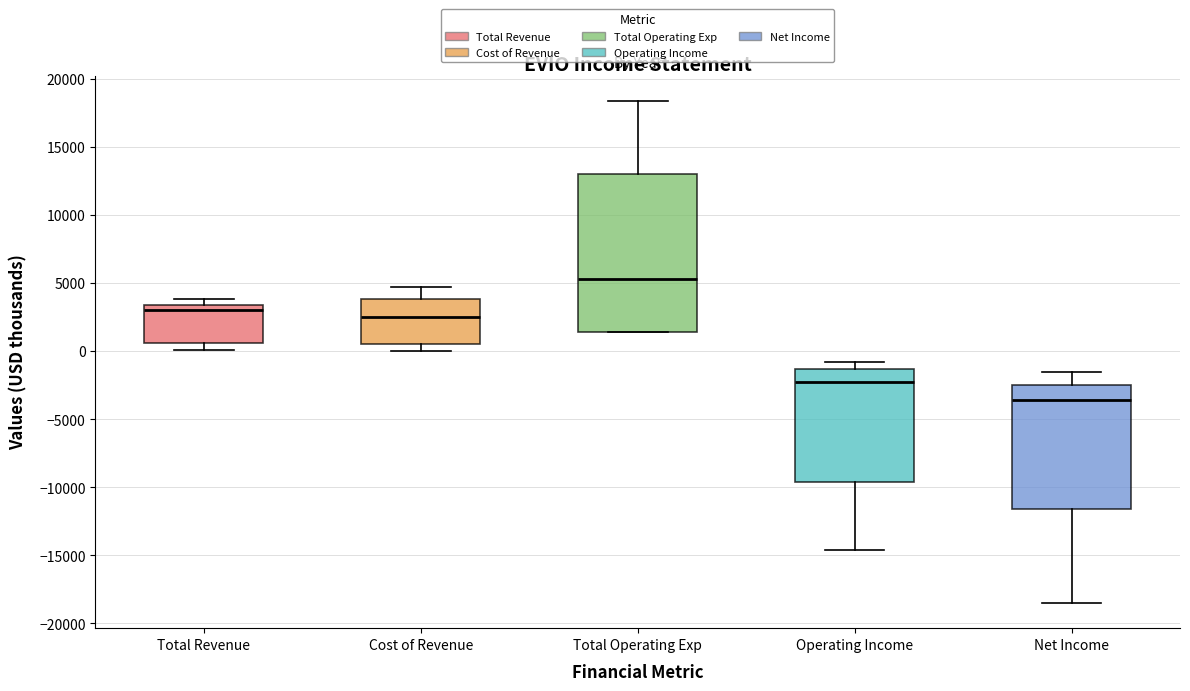

Reading left to right, read every box against the y-axis: the position of its median line, the range the box covers, and the ends of its whiskers. The values are not printed on the chart, so give them approximately, as read against the axis.

Total Revenue: median 3000, box 500 to 3500, whiskers 0 to 4000
Cost of Revenue: median 2500, box 500 to 4000, whiskers 0 to 4500
Total Operating Exp: median 5500, box 1500 to 13000, whiskers 1500 to 18500
Operating Income: median -2500, box -9500 to -1500, whiskers -14500 to -1000
Net Income: median -3500, box -11500 to -2500, whiskers -18500 to -1500